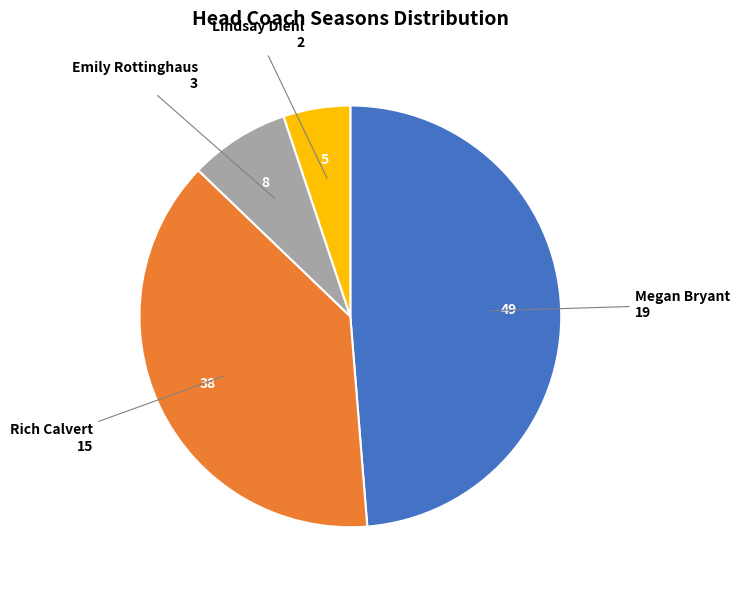

Is there a majority slice in this chart?

No